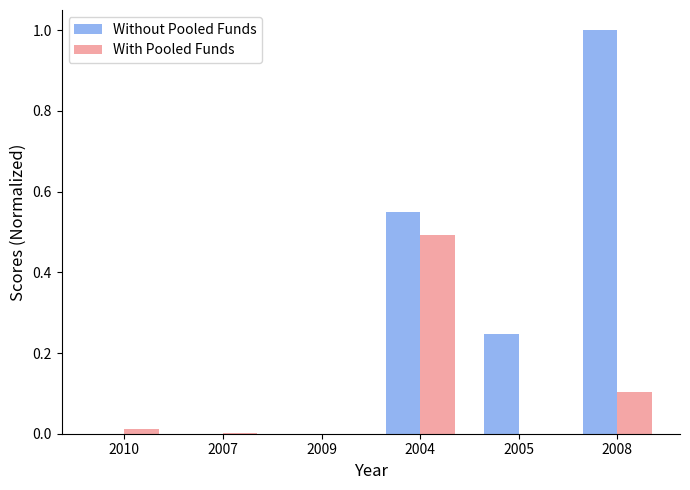

How many Without Pooled Funds values are between 0 and 1?

6